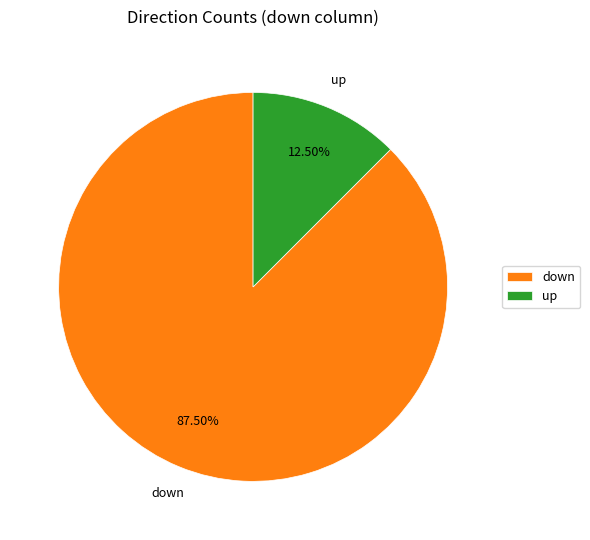

Combined, do down and up account for over 50%?

Yes